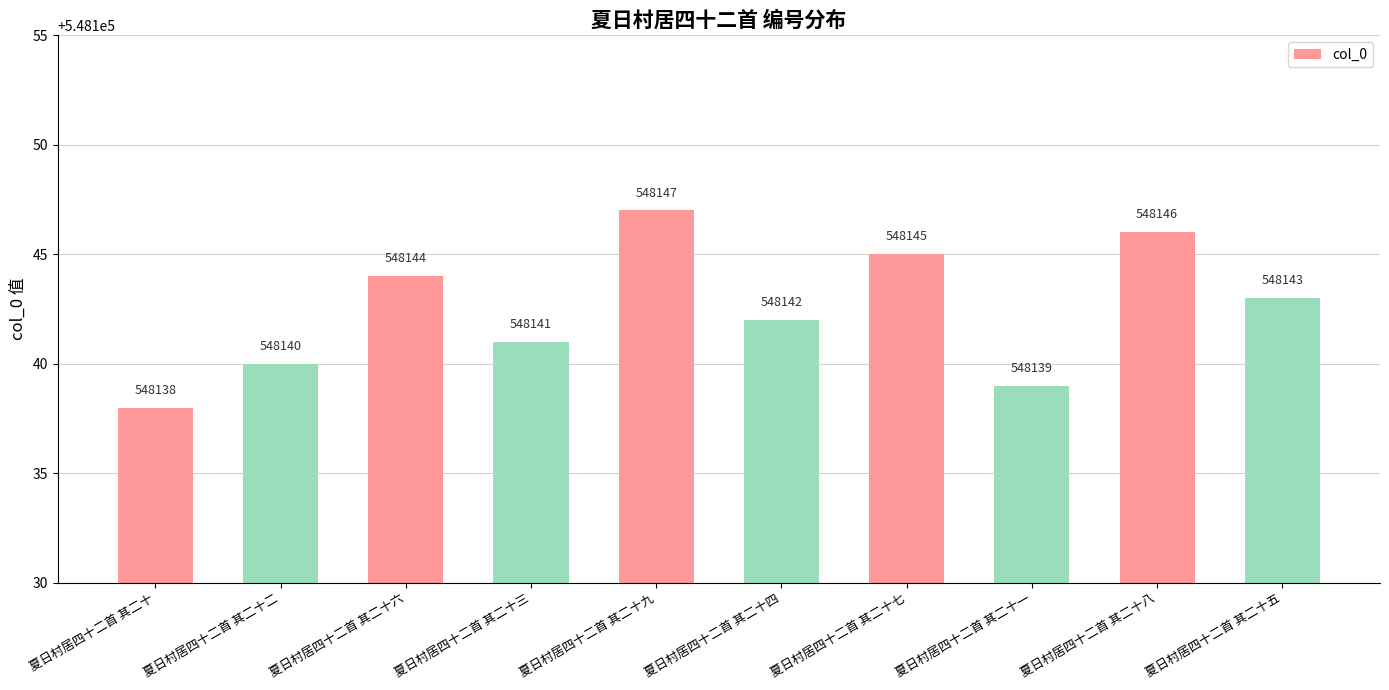

Which category has the lowest value across all series?

夏日村居四十二首 其二十